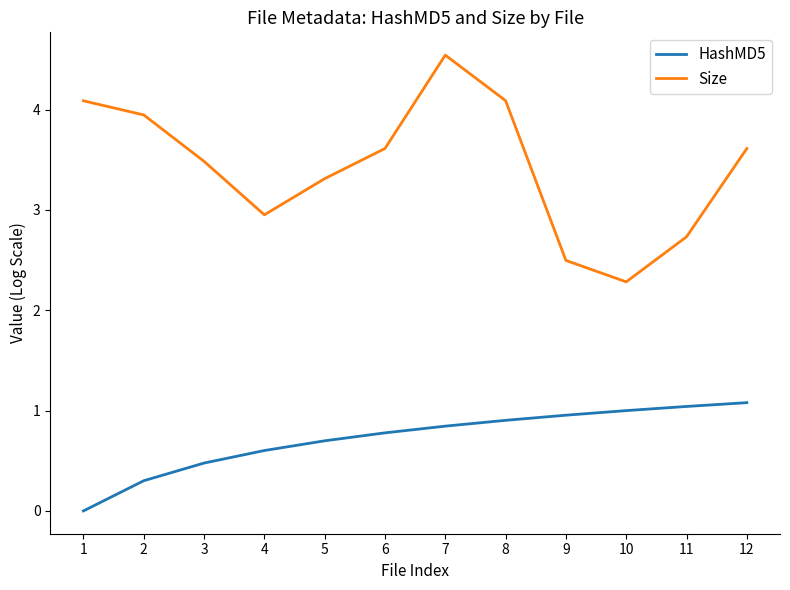

True or false: HashMD5 and Size cross at least once.

False